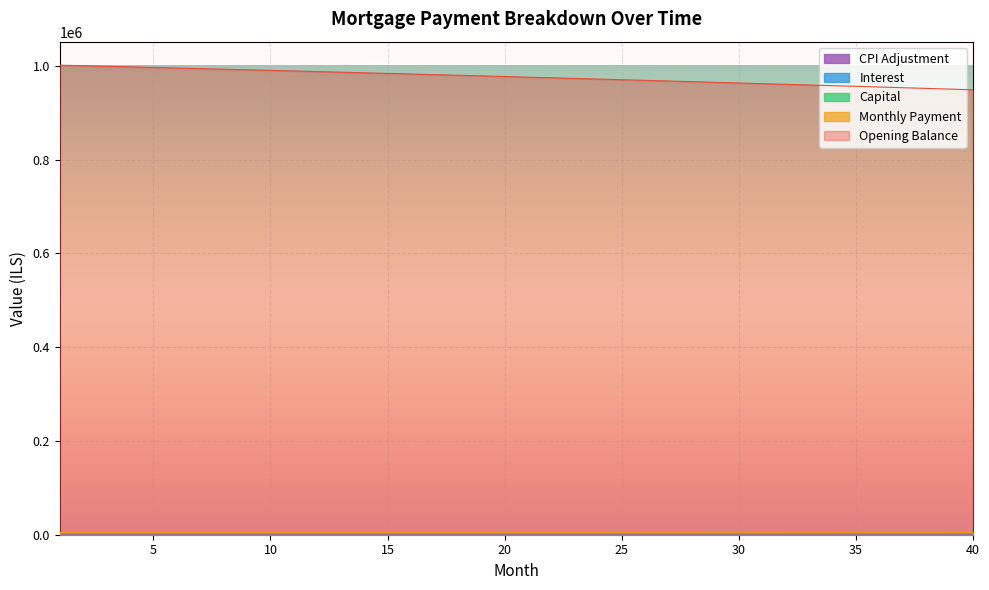

True or false: opening_balance and capital cross at least once.

False